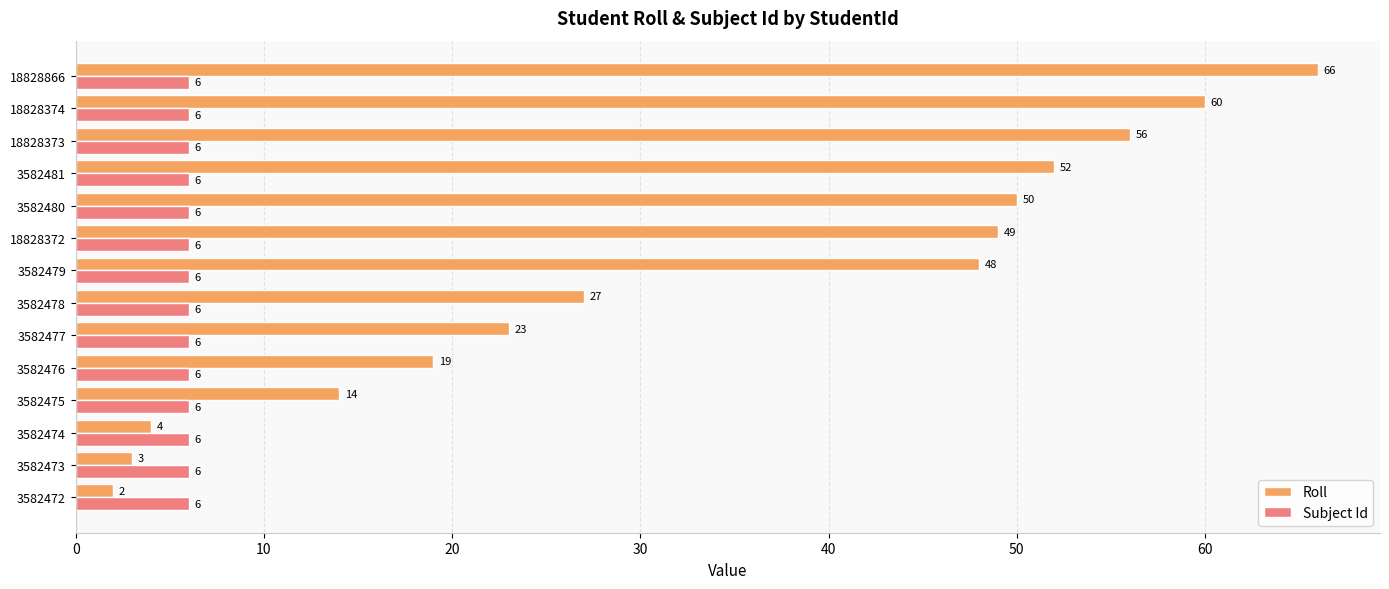

List the series in order of their peak value, lowest first.

Subject Id, Roll